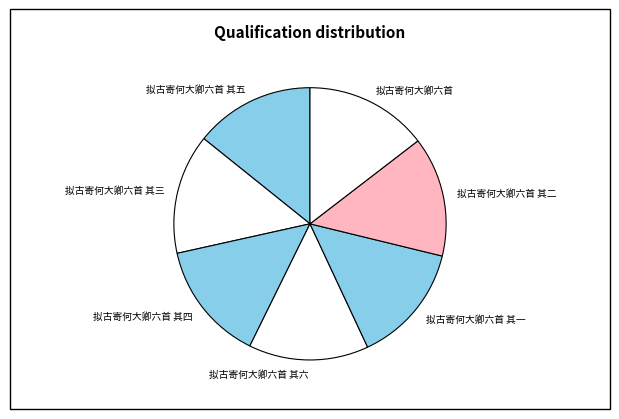

Combined, do 拟古寄何大卿六首 其五 and 拟古寄何大卿六首 其四 account for over 50%?

No